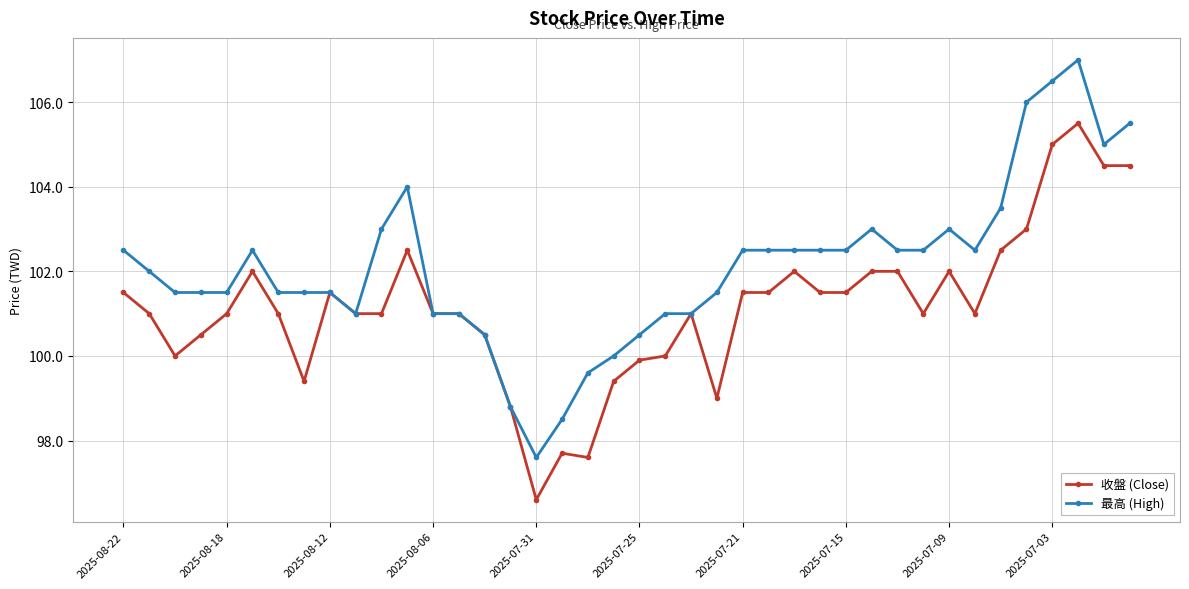

Which series has the largest total across all categories?

最高 (High)